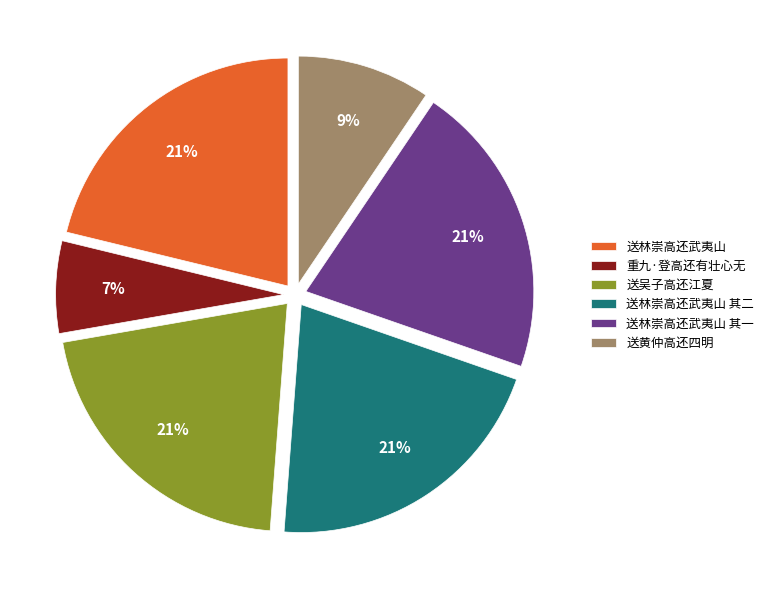

To the nearest percent, what is the average slice percentage?

17%